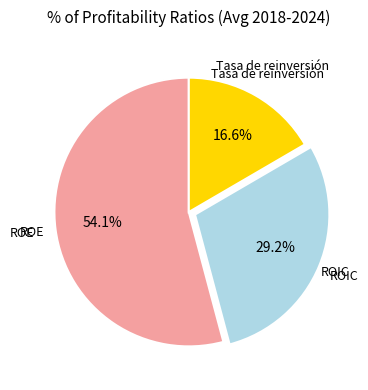

Does any single category account for the majority?

Yes